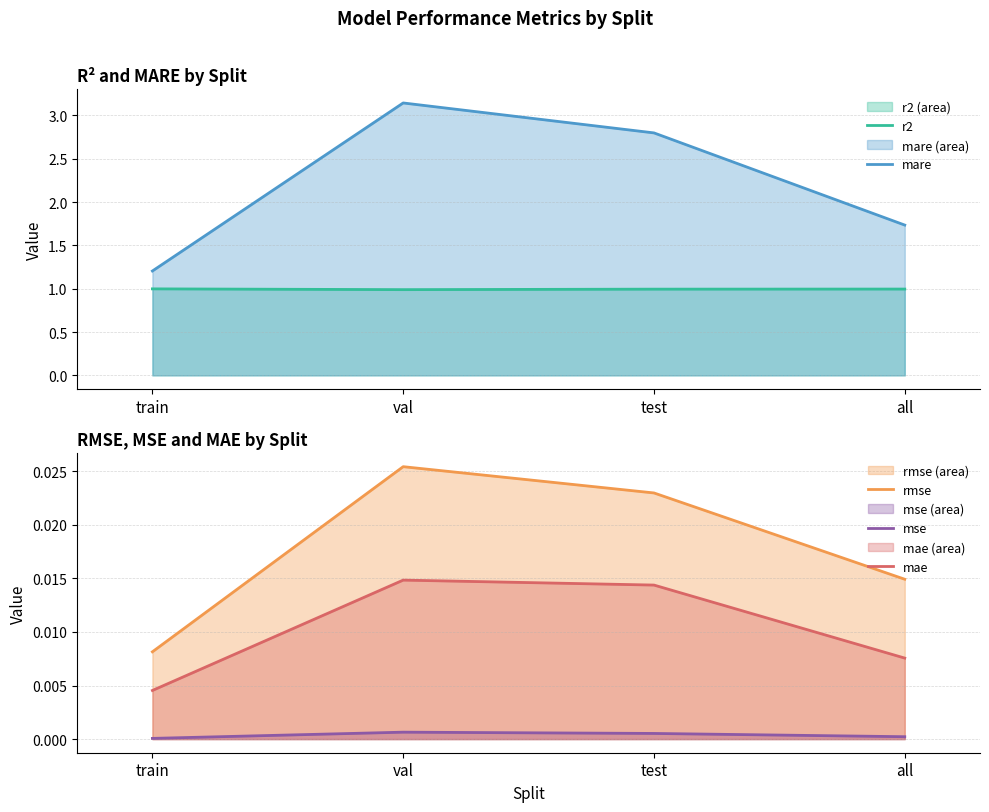

At which label is mae closest to 0?

train